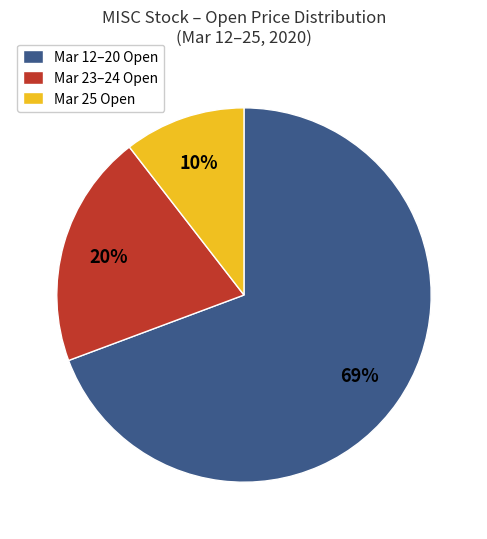

Do Mar 12–20 Open and Mar 23–24 Open together represent more than half of the pie?

Yes